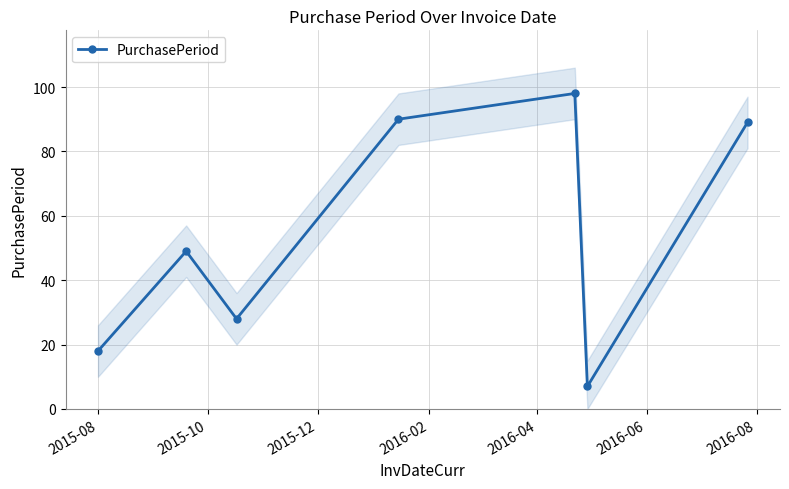

What is the difference between the maximum and minimum values?

91